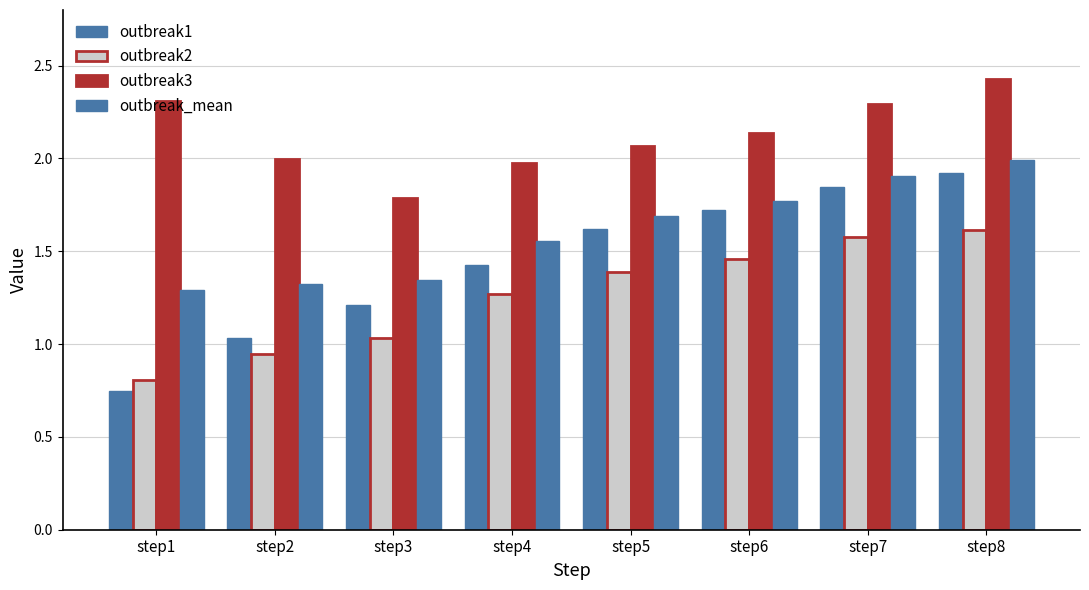

Which has a higher value, step4 or step5?

step5